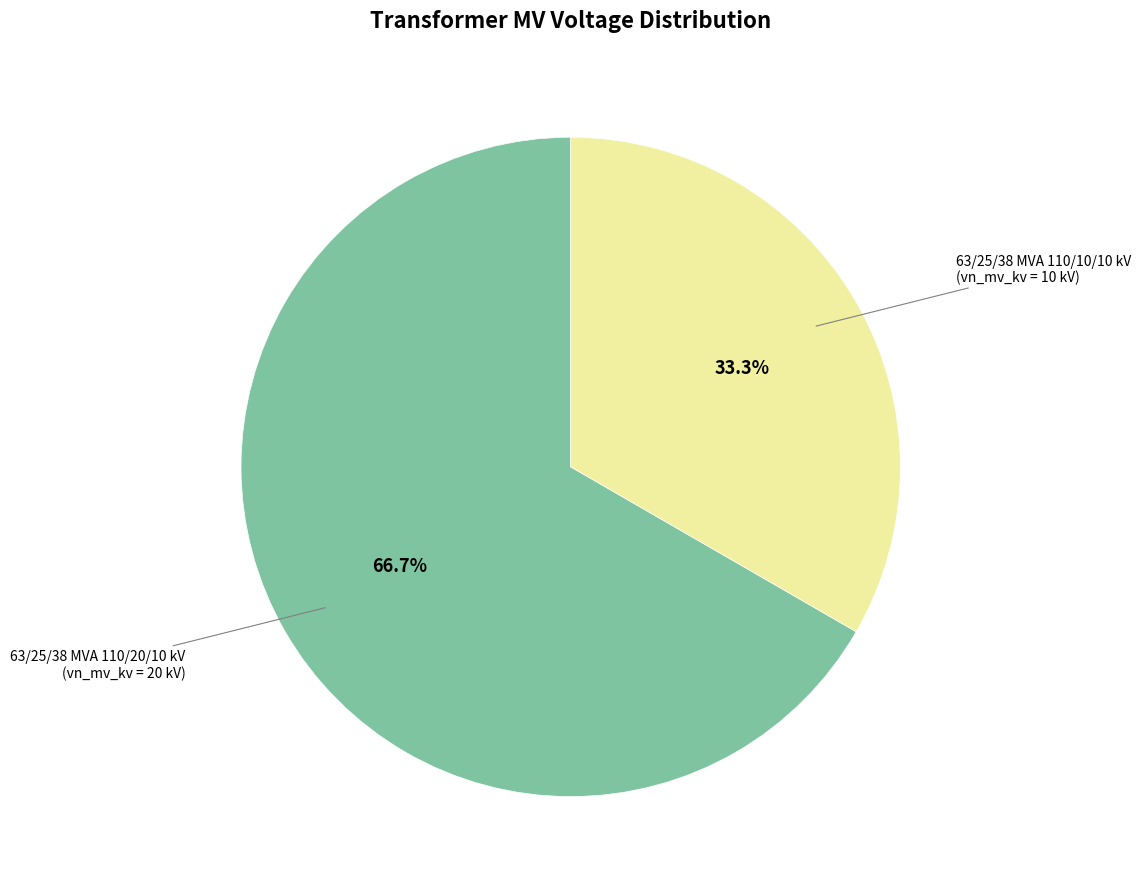

How many slices are in this pie chart?

2